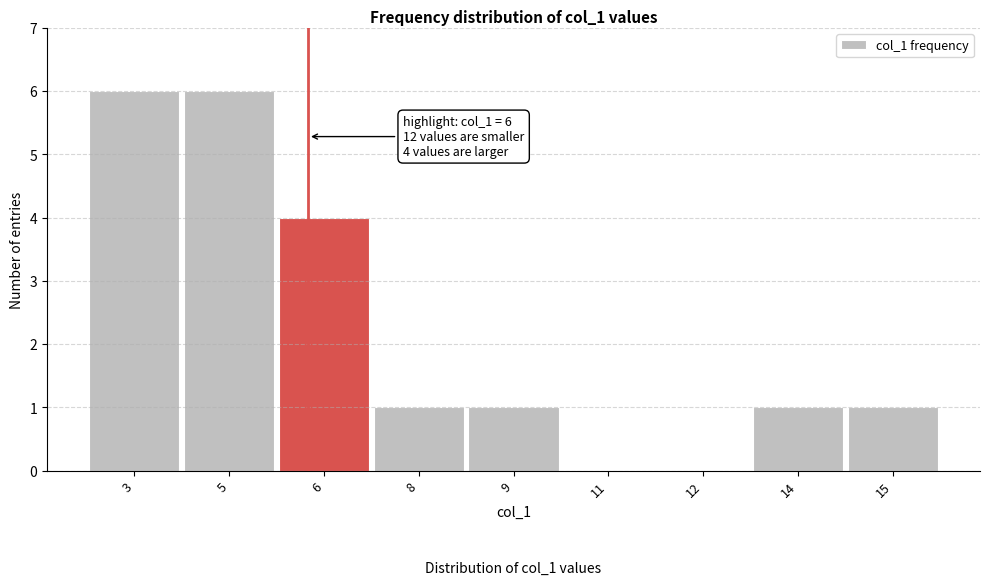

Reading right to left, what are all the values shown in this chart?

15=1	14=1	12=0	11=0	9=1	8=1	6=4	5=6	3=6